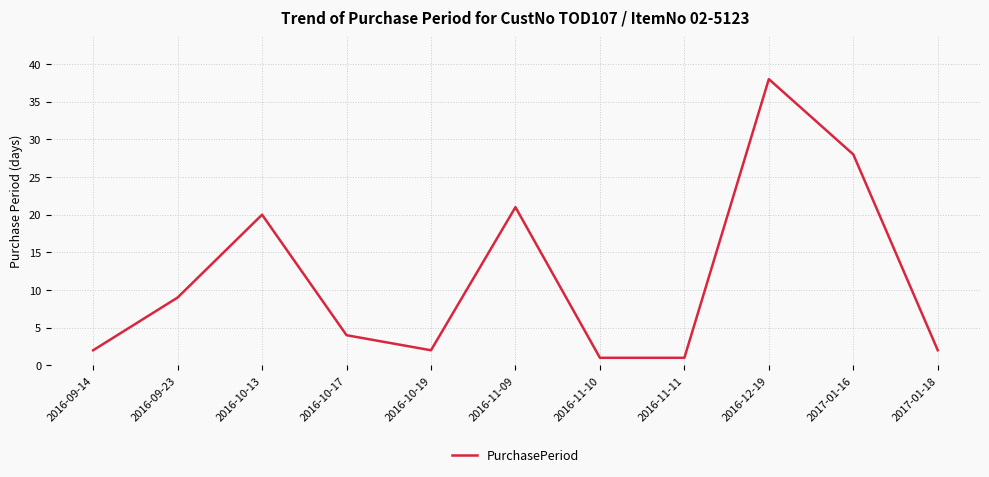

Reading right to left, transcribe all the data shown in this chart.

2	28	38	1	1	21	2	4	20	9	2